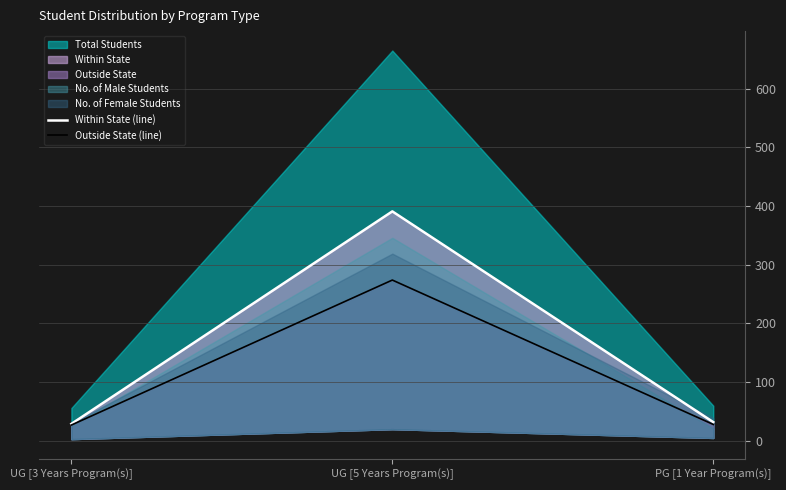

Between PG [1 Year Program(s)] and UG [3 Years Program(s)], which is larger?

PG [1 Year Program(s)]